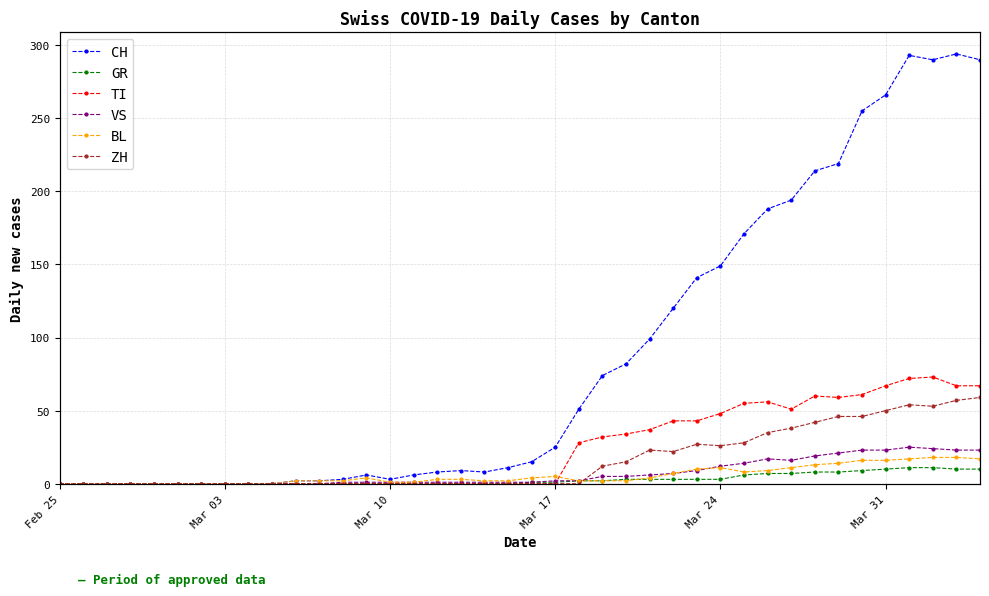

Reading left to right, what are all the values shown in this chart?

CH: 0	0	0	0	0	0	0	0	0	0	2	2	3	6	3	6	8	9	8	11	15	25	51	74	82	99	120	141	149	171	188	194	214	219	255	266	293	290	294	290
GR: 0	0	0	0	0	0	0	0	0	0	0	0	0	0	0	0	0	0	0	0	1	1	2	2	3	3	3	3	3	6	7	7	8	8	9	10	11	11	10	10
TI: 0	0	0	0	0	0	0	0	0	0	0	0	0	0	0	0	0	0	0	0	0	0	28	32	34	37	43	43	48	55	56	51	60	59	61	67	72	73	67	67
VS: 0	0	0	0	0	0	0	0	0	0	0	0	1	1	1	1	1	1	1	1	1	2	2	5	5	6	7	9	12	14	17	16	19	21	23	23	25	24	23	23
BL: 0	0	0	0	0	0	0	0	0	0	2	2	2	4	1	1	3	3	2	2	4	5	2	2	2	4	7	10	11	8	9	11	13	14	16	16	17	18	18	17
ZH: 0	0	0	0	0	0	0	0	0	0	0	0	0	0	0	0	0	0	0	0	0	0	0	12	15	23	22	27	26	28	35	38	42	46	46	50	54	53	57	59